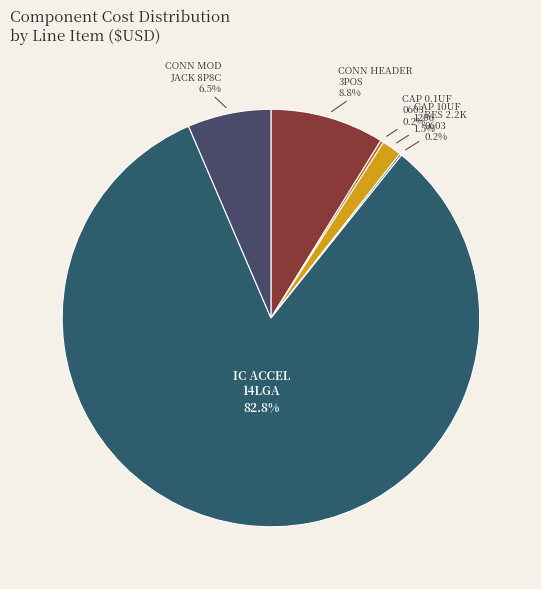

Which slice represents more than half of the pie?

IC ACCEL SPI/I2C 3AX 14LGA